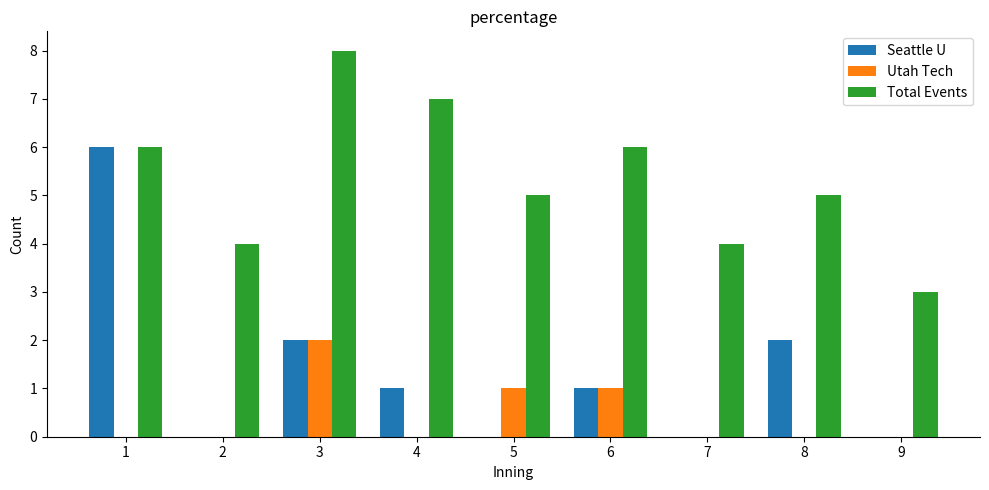

Reading left to right, extract all data points from this chart.

Seattle U: 6	0	2	1	0	1	0	2	0
Utah Tech: 0	0	2	0	1	1	0	0	0
Total Events: 6	4	8	7	5	6	4	5	3